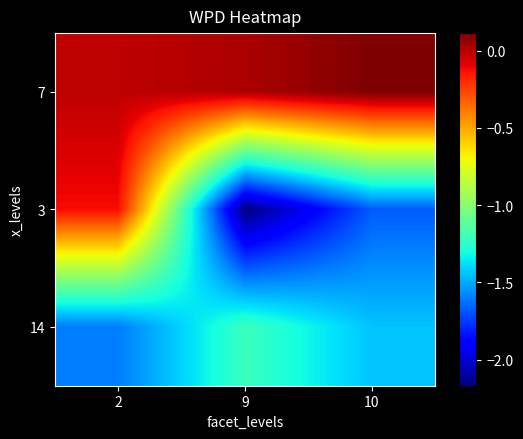

Reading left to right, transcribe all the data shown in this chart.

7: 2=-0.0	9=0.0	10=0.1
3: 2=-0.1	9=-2.2	10=-1.7
14: 2=-1.6	9=-1.2	10=-1.4